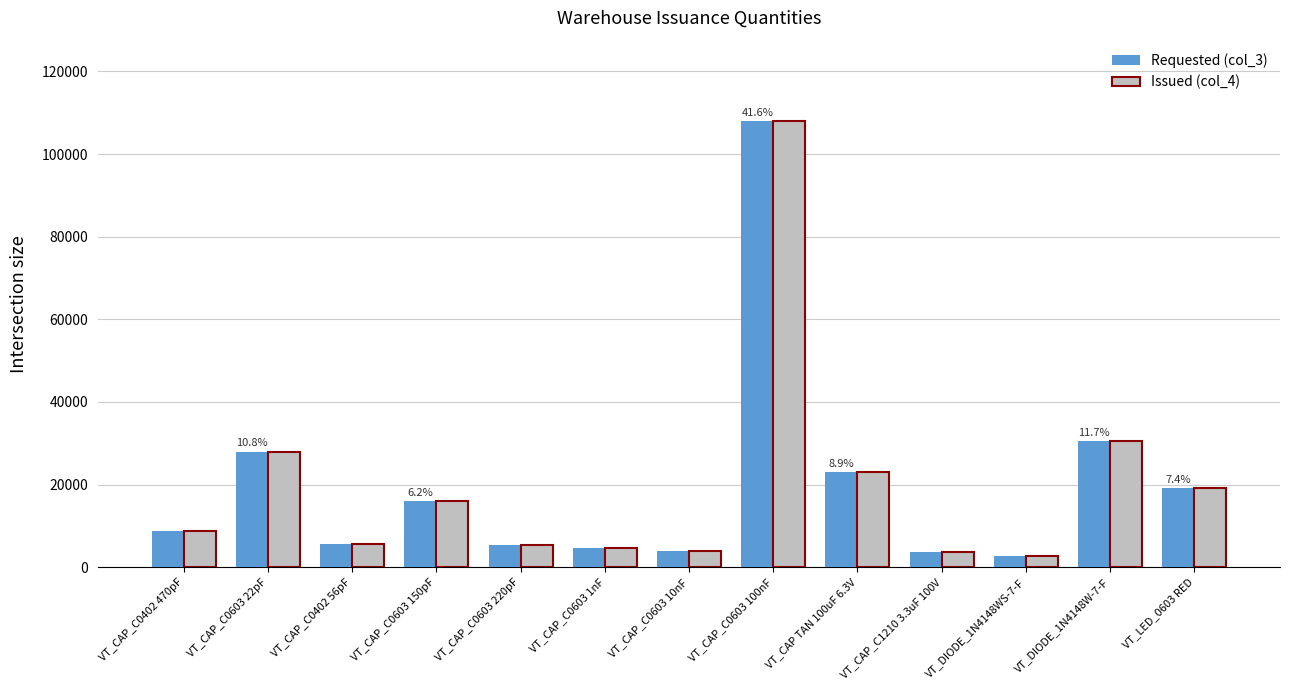

What is the label of the 1st bar from the right?

VT_LED_0603 RED